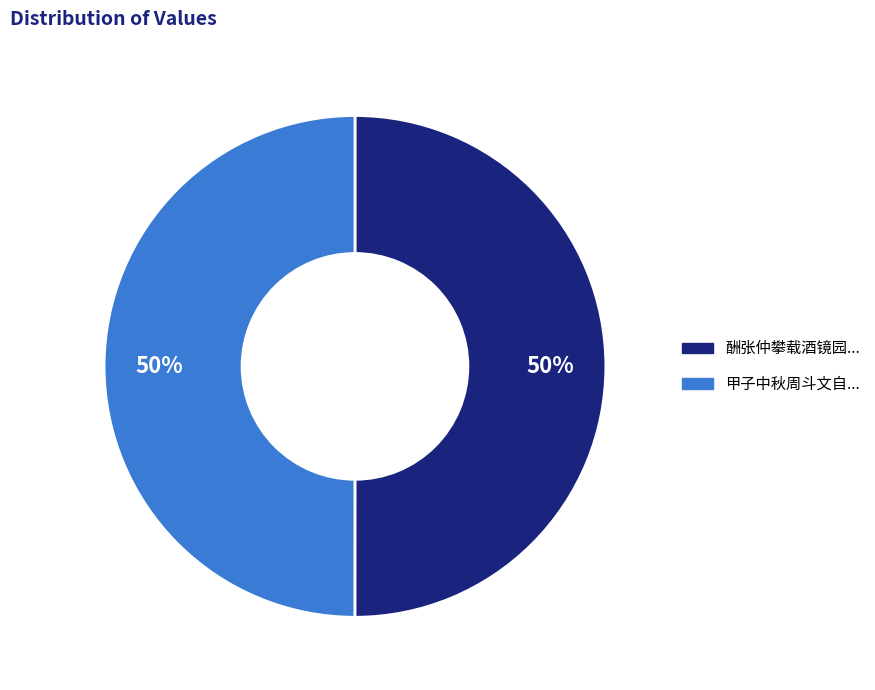

To the nearest percent, what is the average slice percentage?

50%